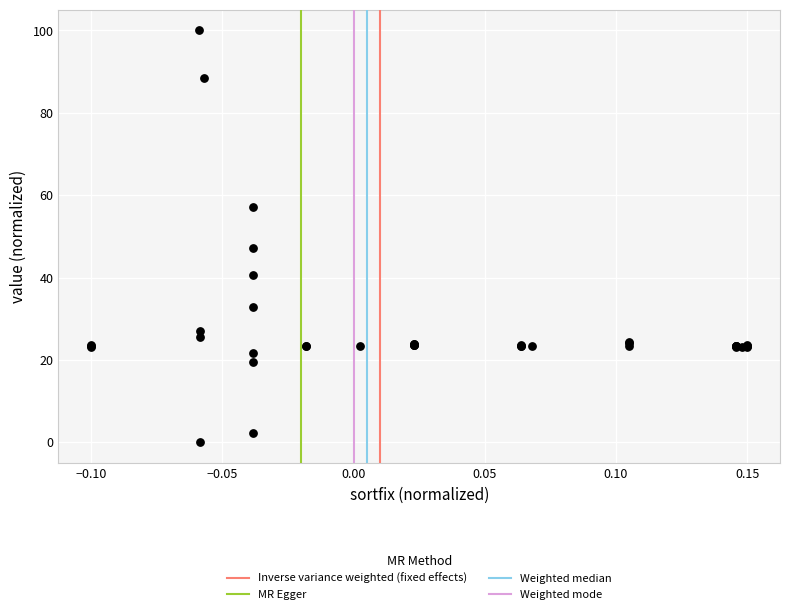

What Y value in the scatter plot is closest to 50?

47.1